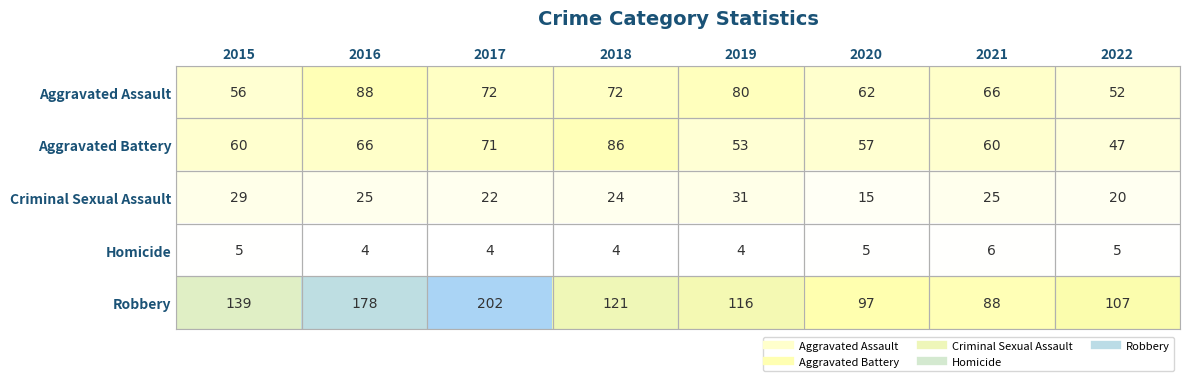

List the labels in order of Robbery value, largest first.

2017, 2016, 2015, 2018, 2019, 2022, 2020, 2021